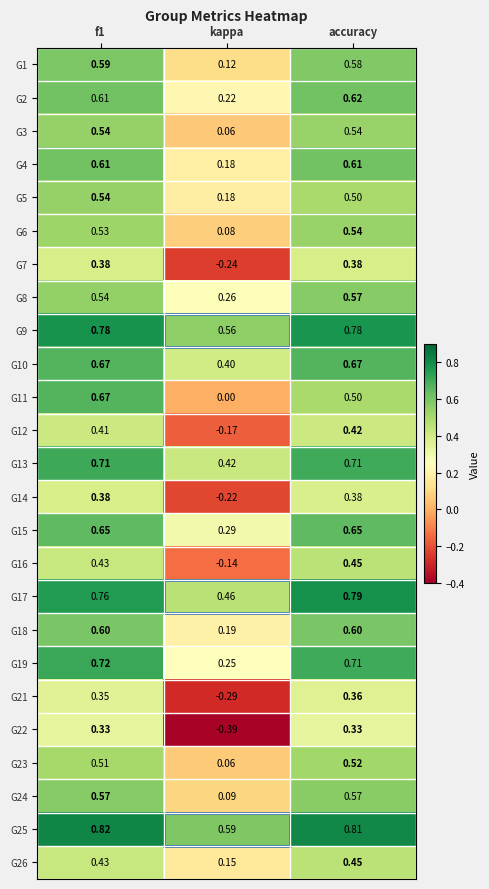

Which category has the lowest value across all series?

kappa